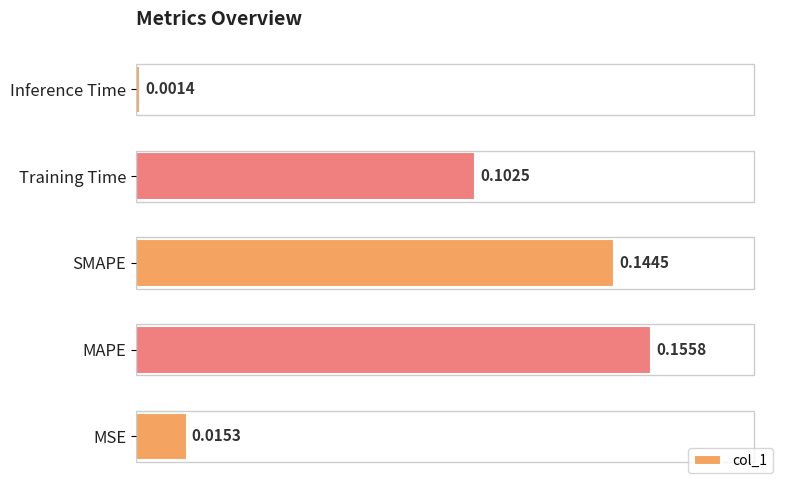

How many data points does each series have?

5